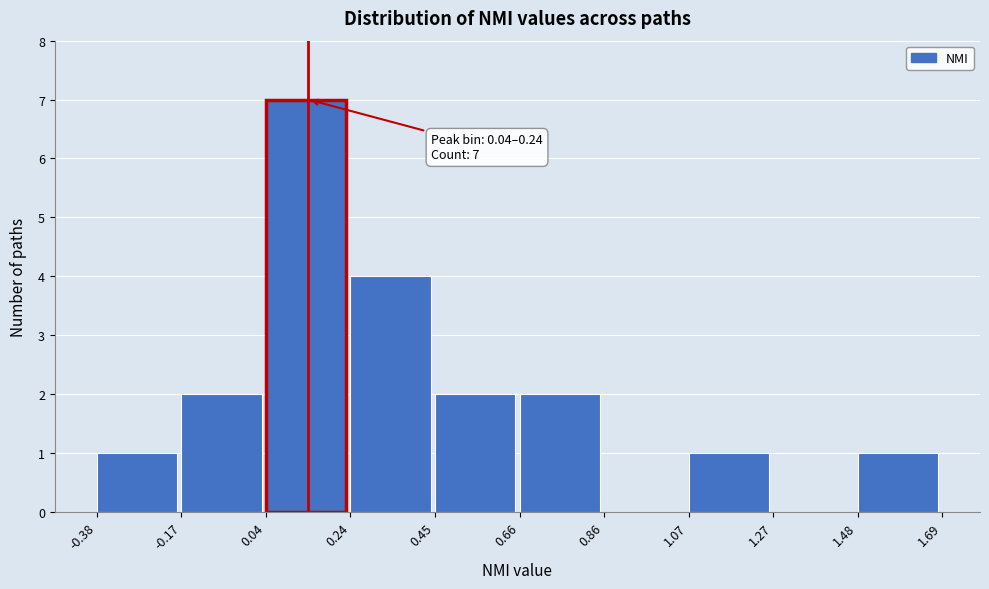

Over which range of the x-axis is the bar tallest?

0.04 to 0.24